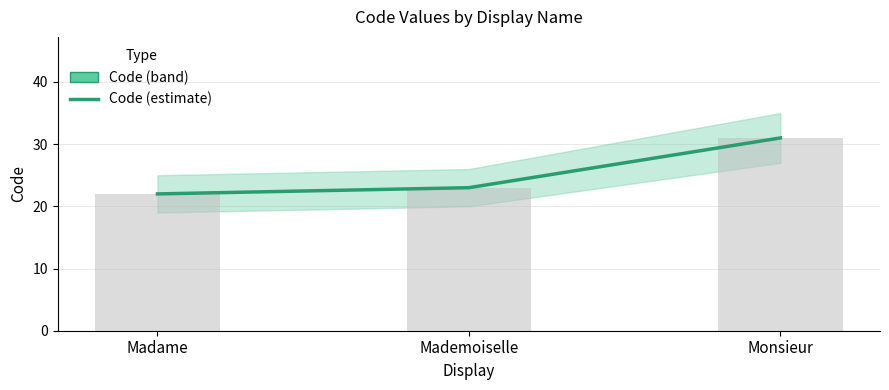

True or false: the data shows 22 at Madame.

True